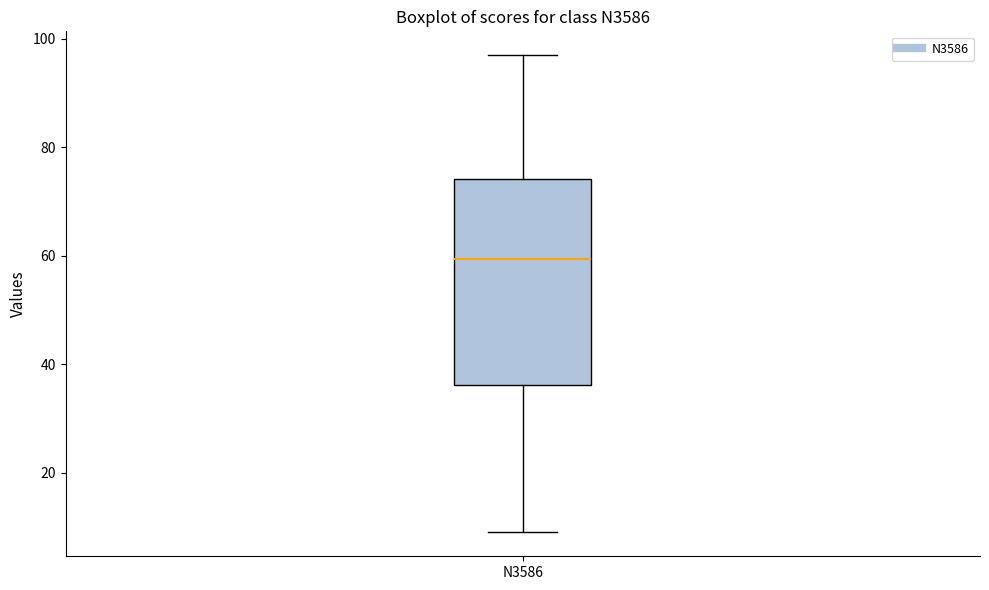

Transcribe this box plot: give where the median line is, the range the box spans, and where the two whiskers end, as read against the y-axis. The values are not printed on the chart, so give them approximately, as read against the axis.

median 60, box 36 to 74, whiskers 10 to 98